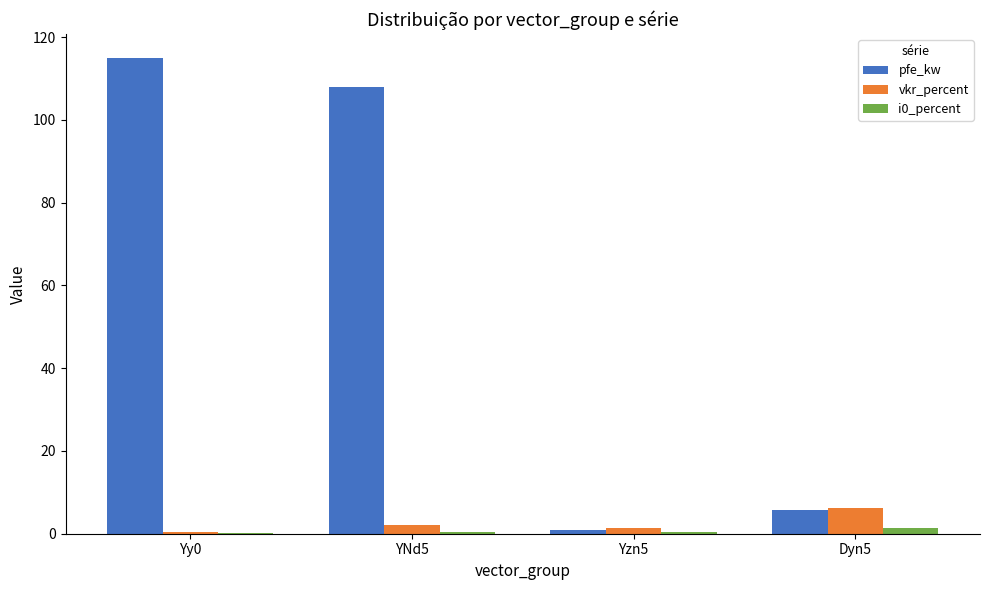

Which category has the highest value across all series?

Yy0